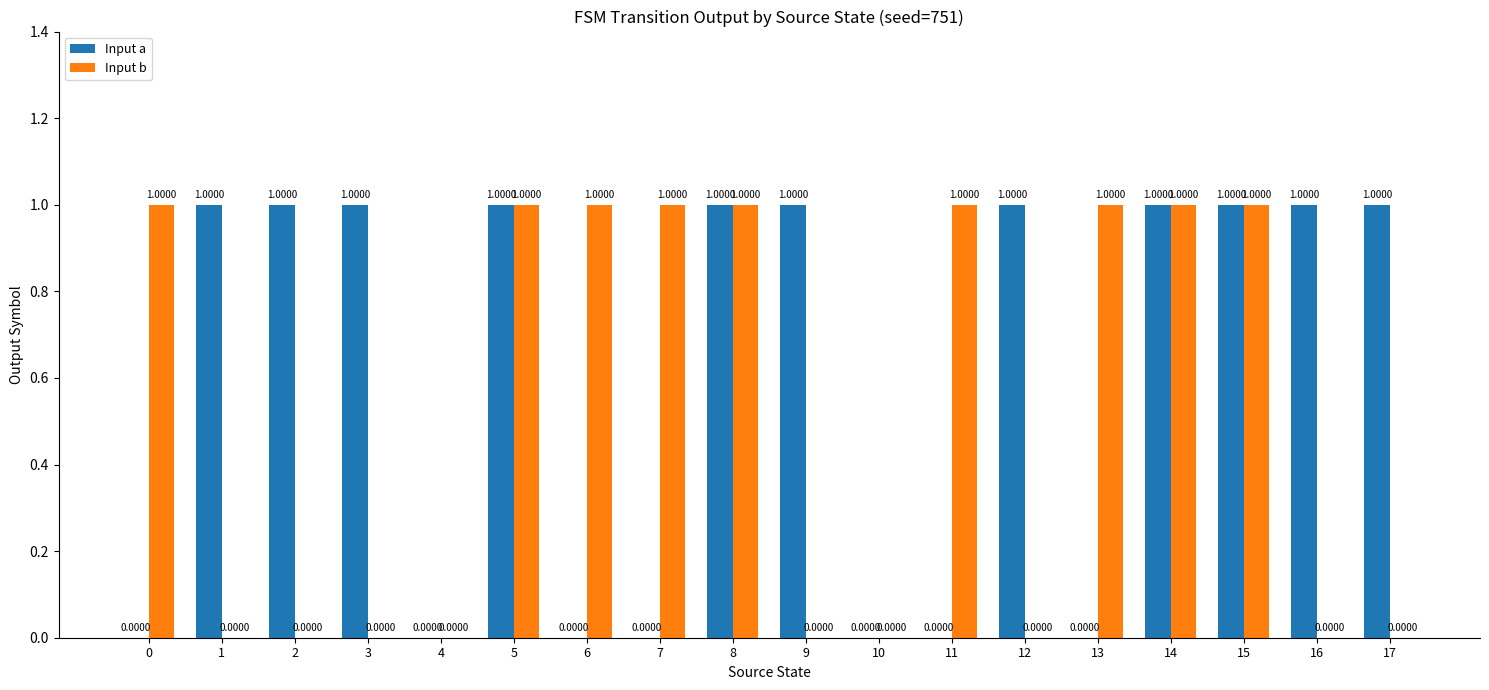

What is the sum of all Input b values?

9